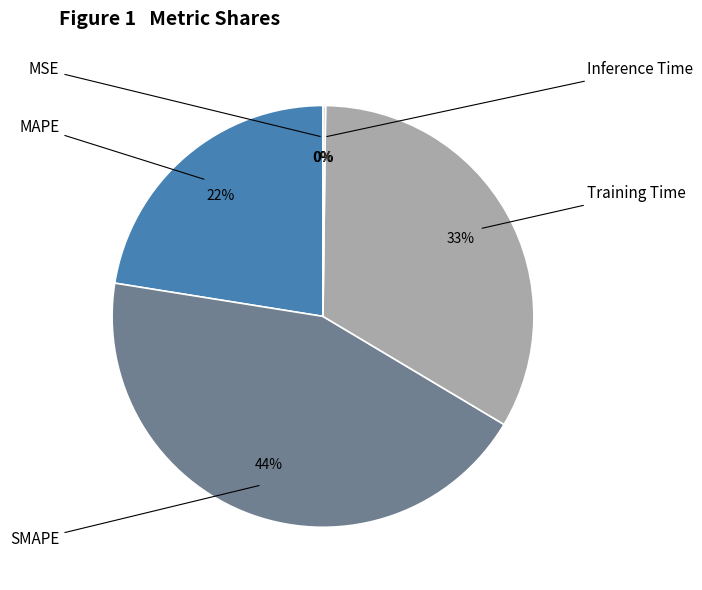

What portion of the pie excludes MSE?

100.0%